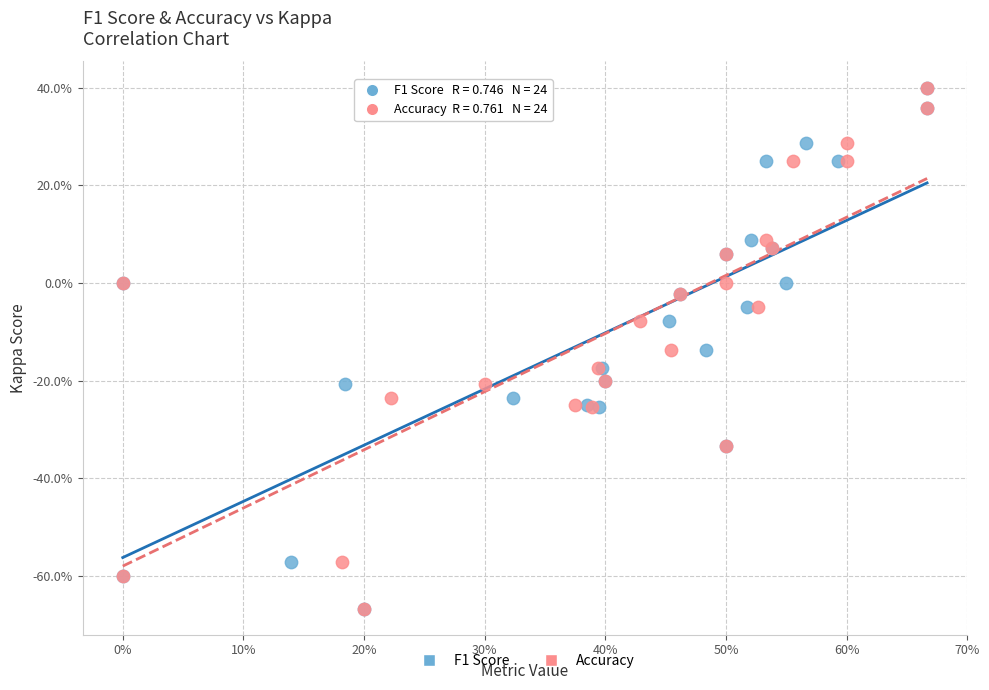

What are all the series names shown in the legend?

F1 Score, Accuracy